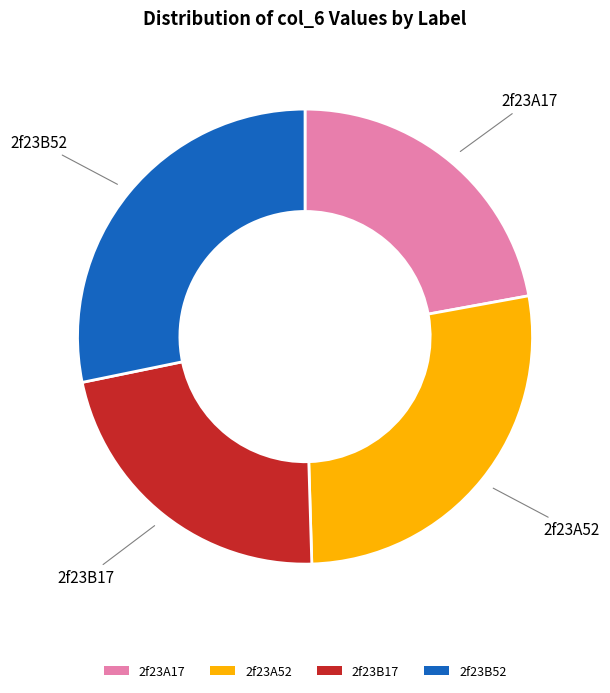

Is 2f23A52 the majority of the pie?

No